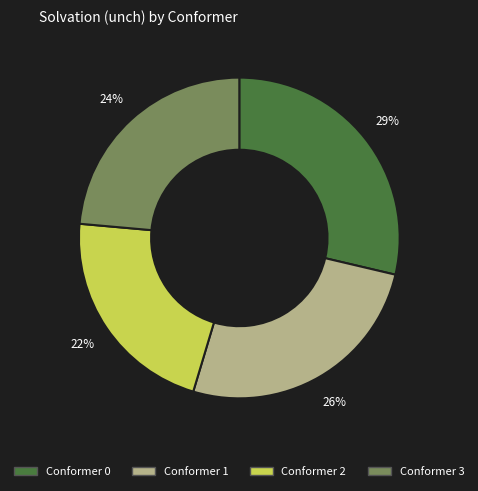

Does any single category account for the majority?

No